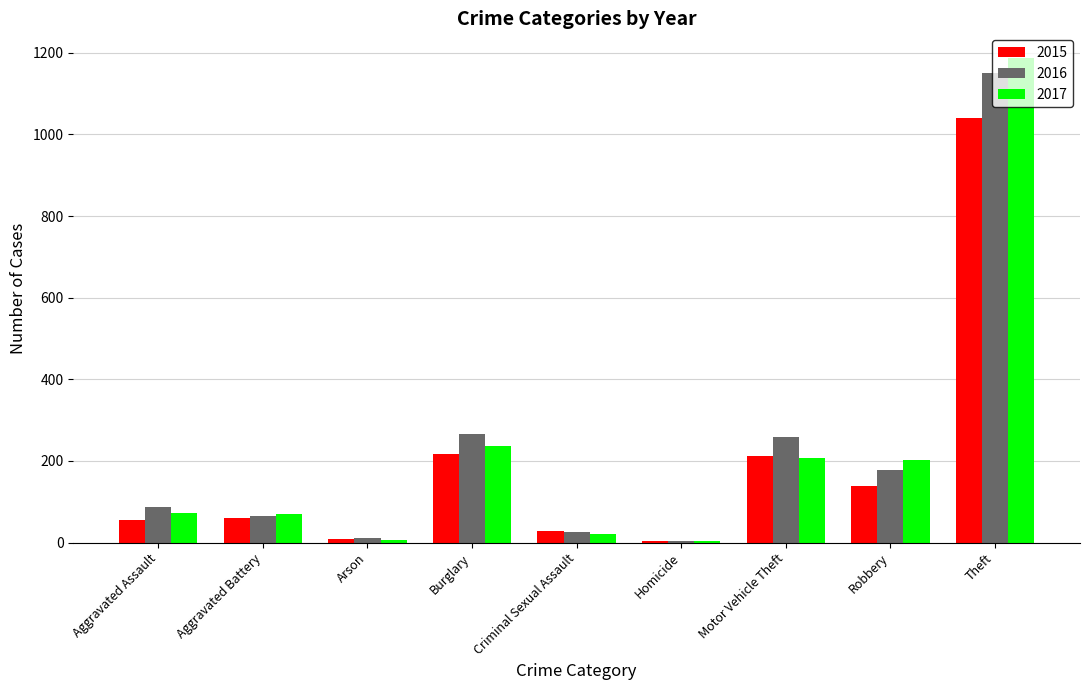

What is the difference between the 2017 values at Robbery and Aggravated Assault?

130